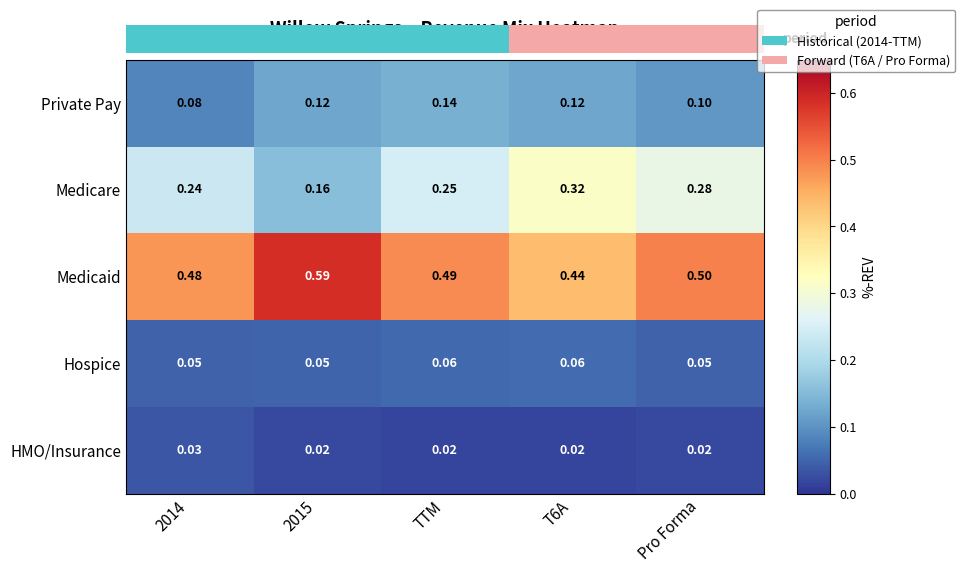

Rank the series at TTM from highest to lowest value.

Medicaid, Medicare, Private Pay, Hospice, HMO/Insurance